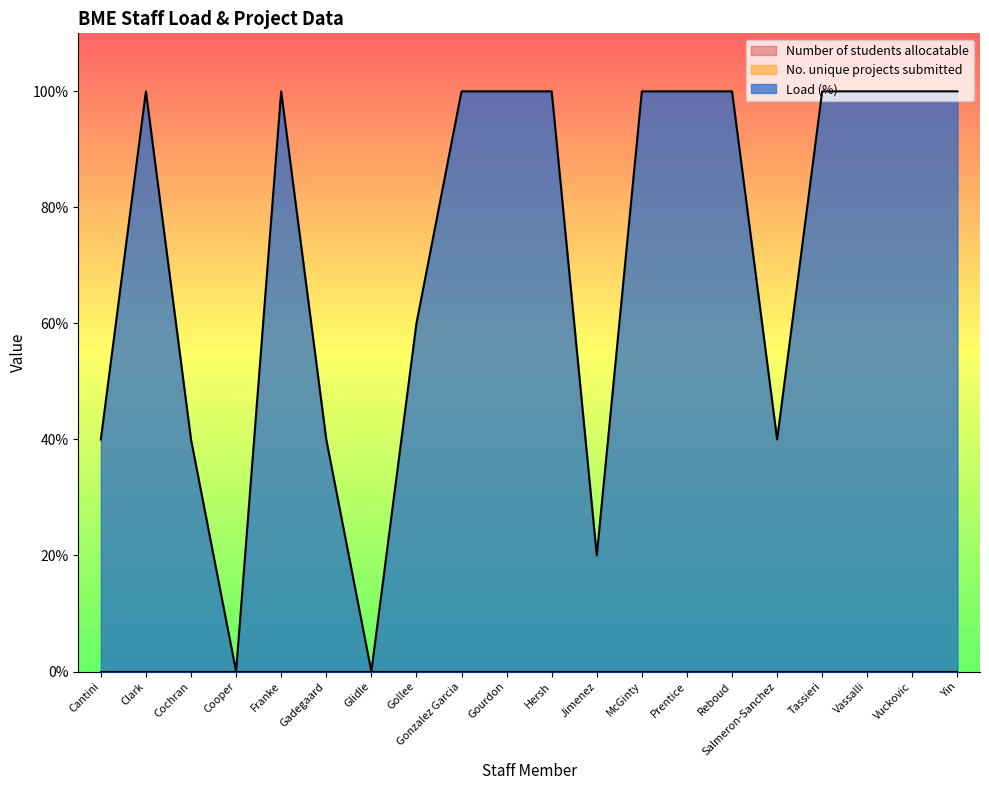

Which series has the largest total across all categories?

Load (%)